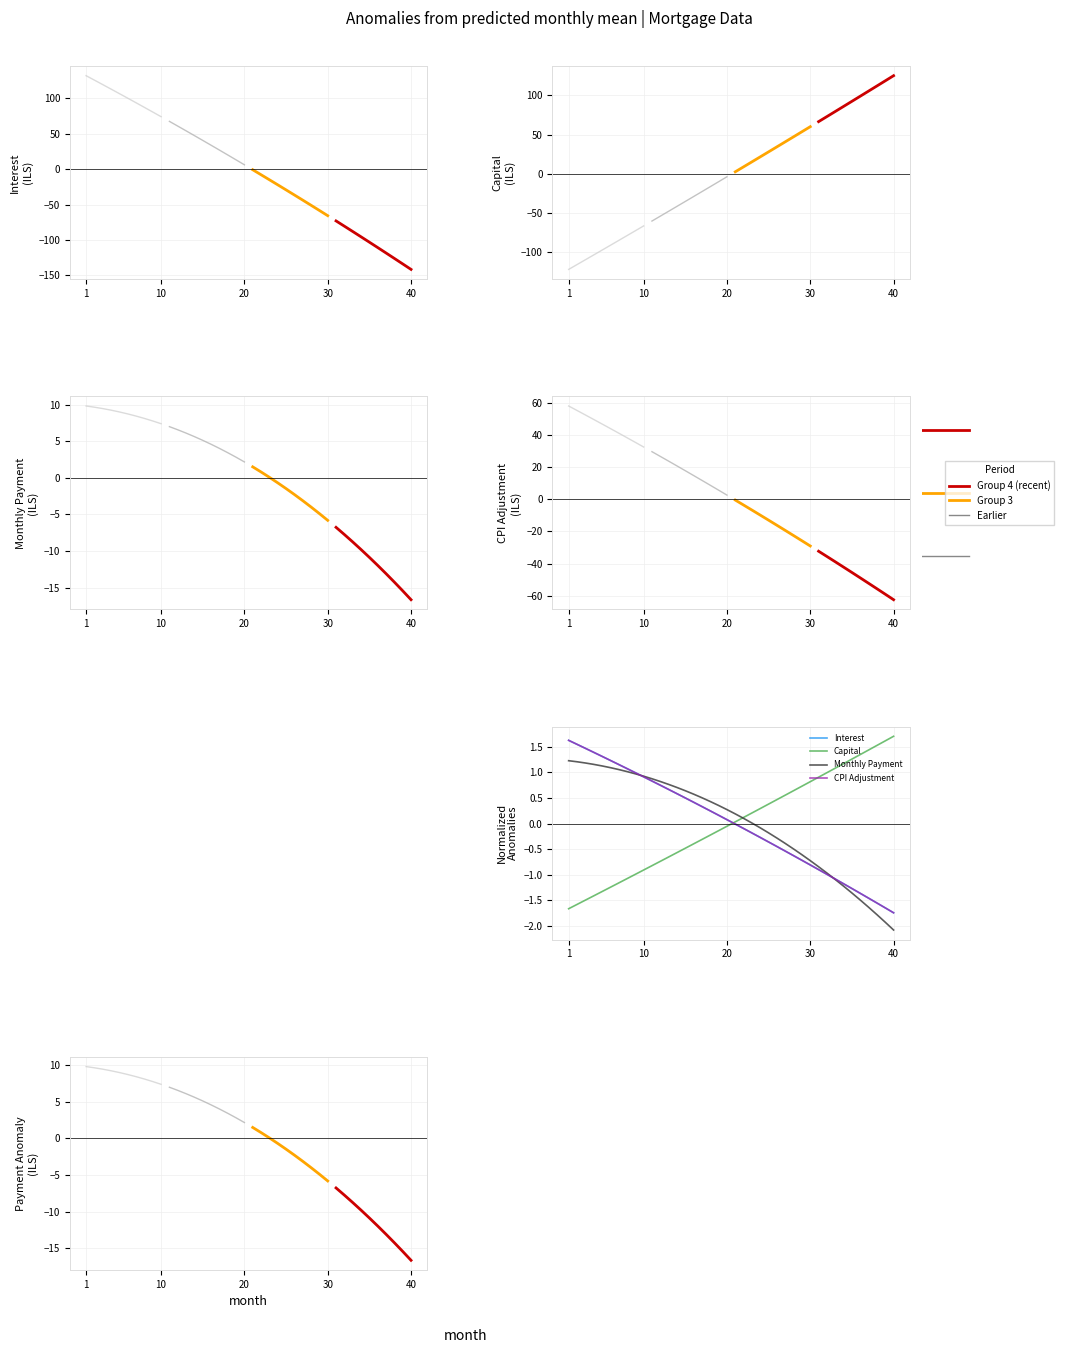

At which category is the sum across all series the highest?

1